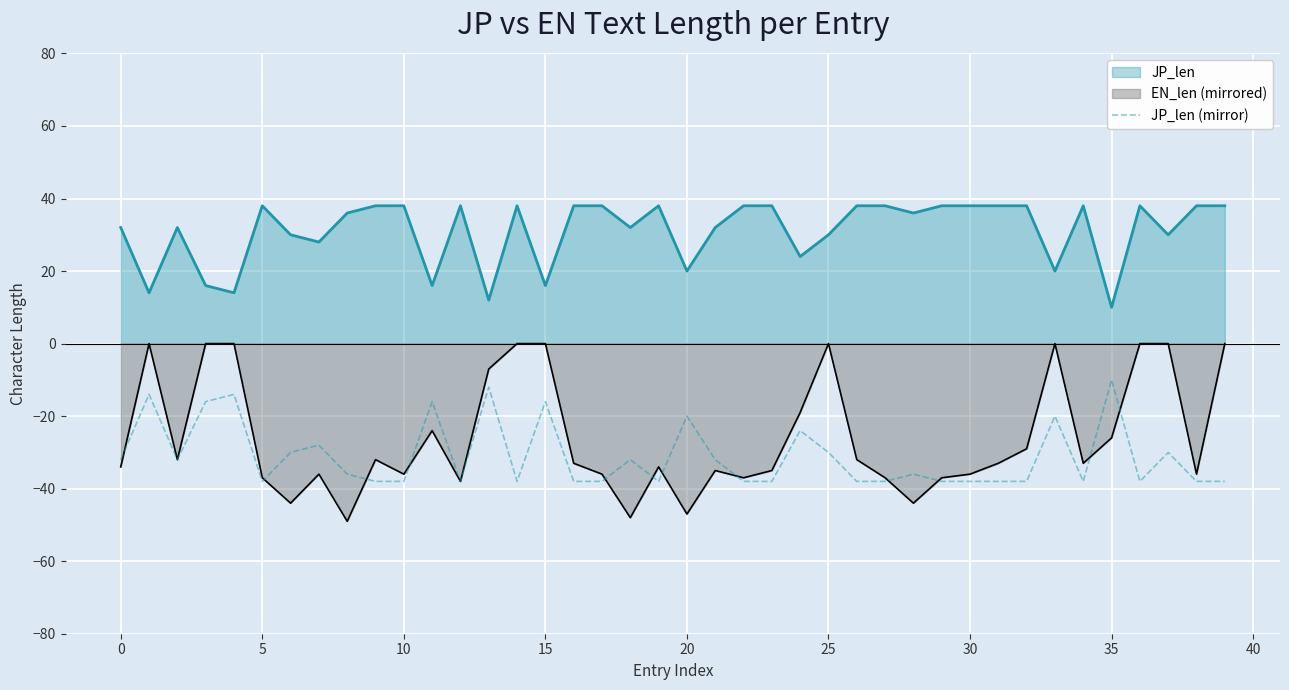

Which series has the largest total across all categories?

JP_len